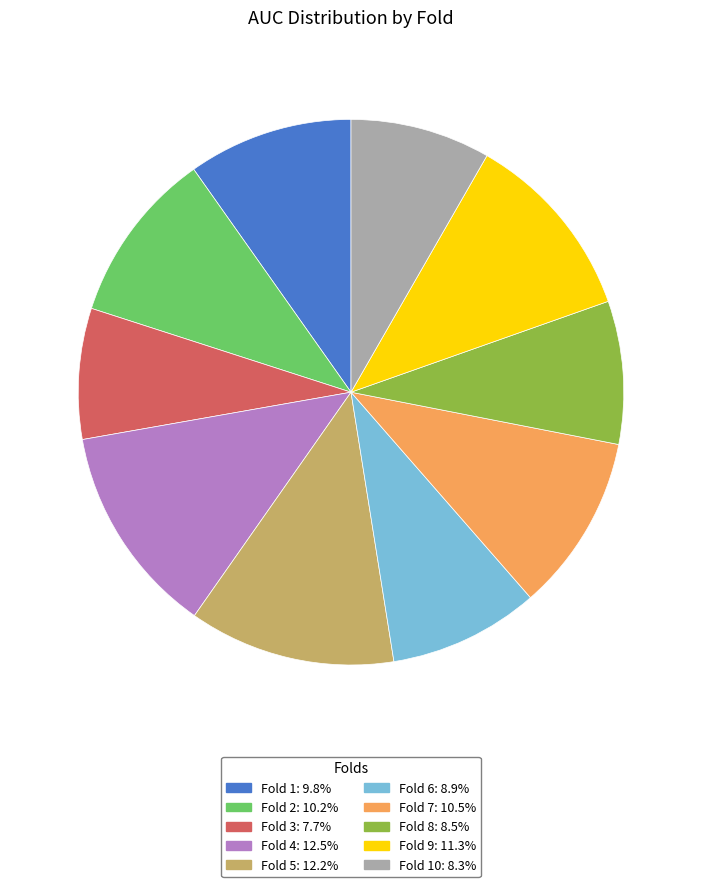

Is there a majority slice in this chart?

No